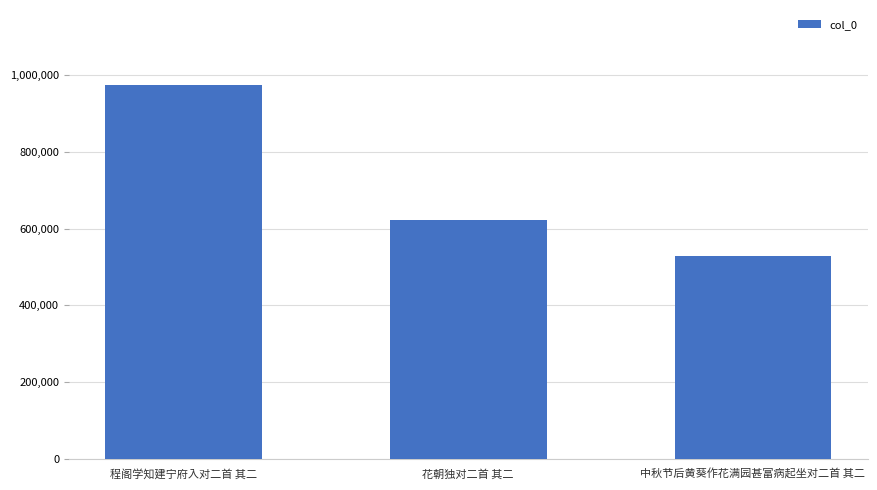

Are the bars horizontal?

No